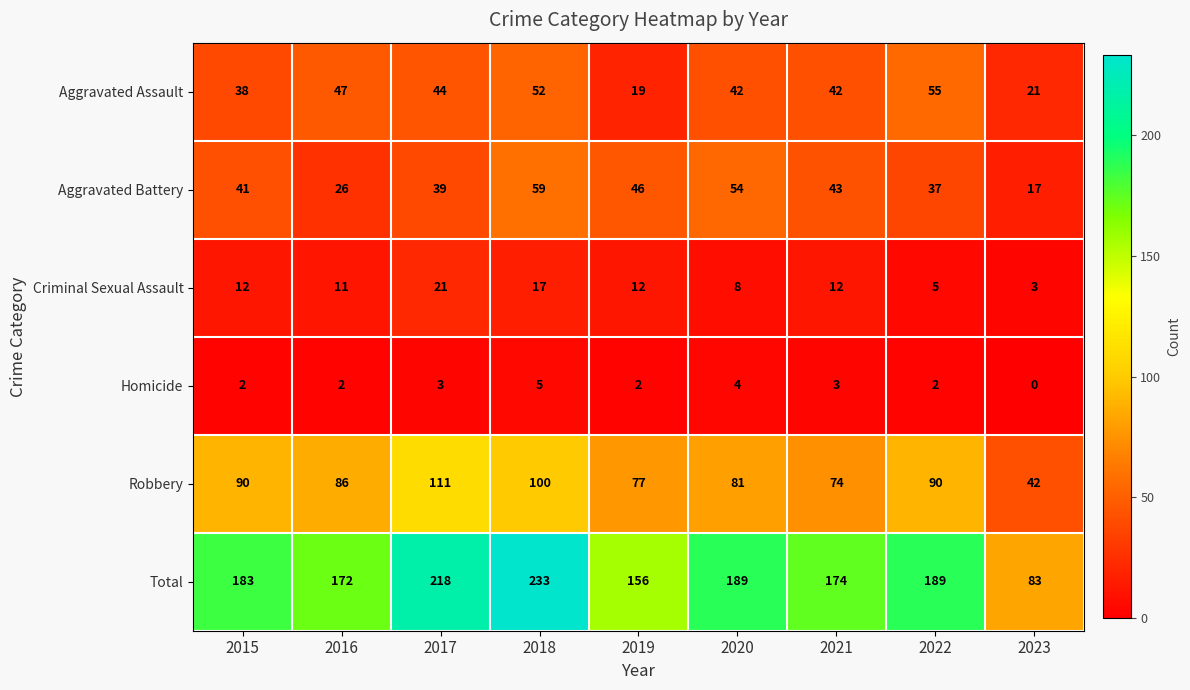

Where is Total nearest to the value 158?

2019